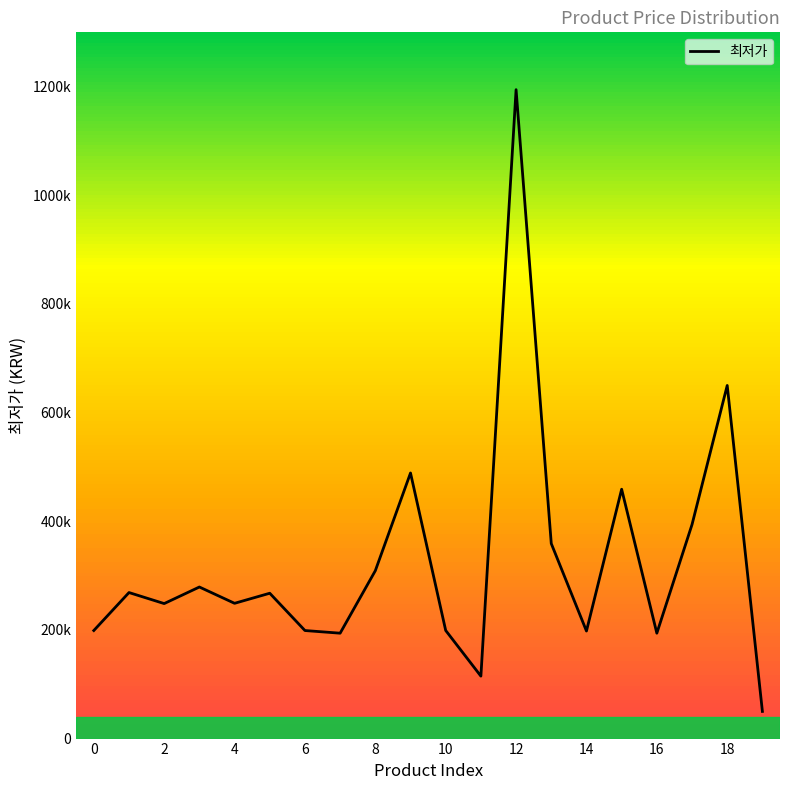

Does the chart display data point markers on the line(s)?

No